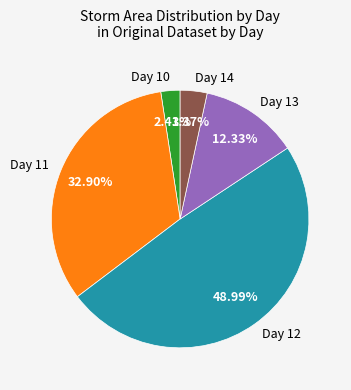

To the nearest percent, what is the difference between the largest and smallest slice percentages?

47%